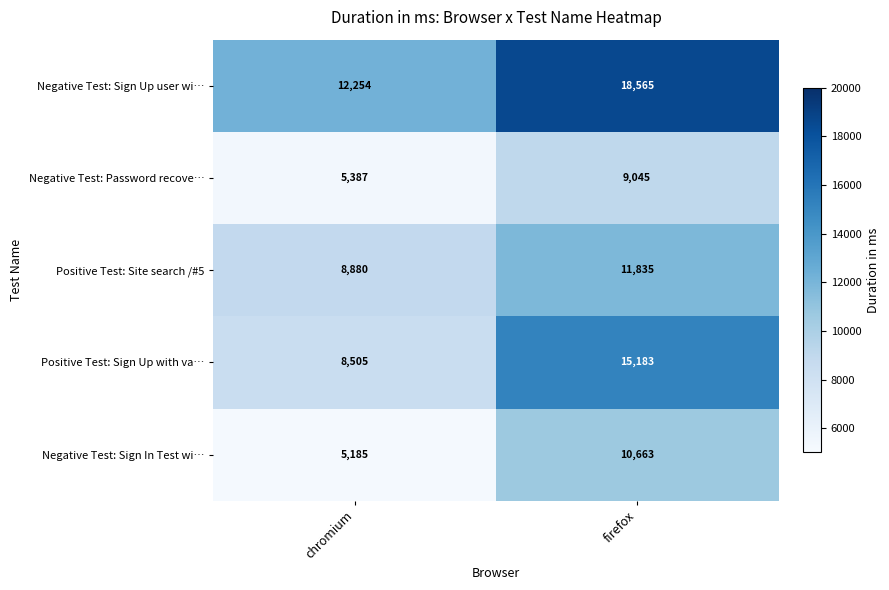

What is the minimum value shown in the chart?

5185